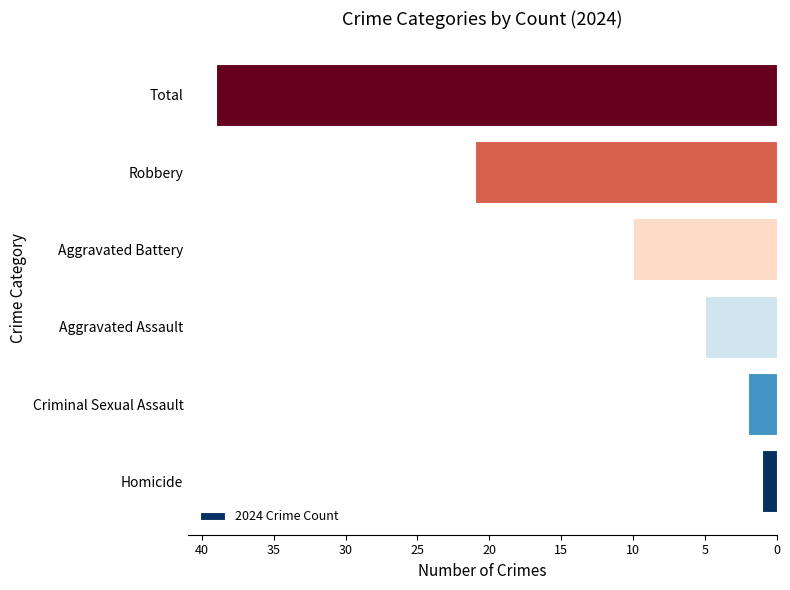

List the labels in order of value, largest first.

Total, Robbery, Aggravated Battery, Aggravated Assault, Criminal Sexual Assault, Homicide